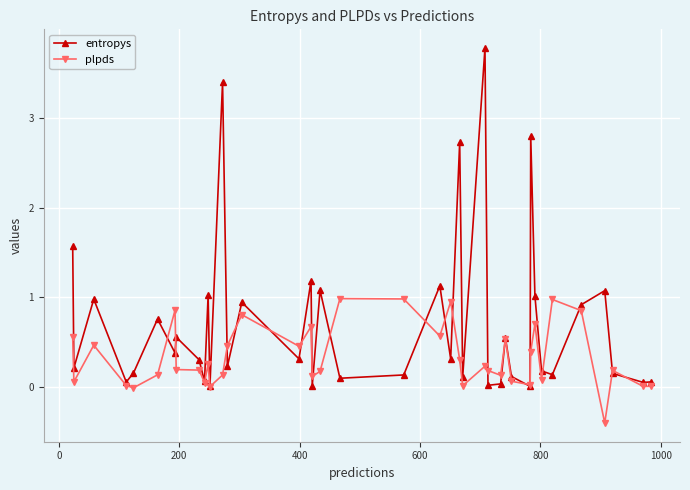

List the series in order of their peak value, lowest first.

plpds, entropys